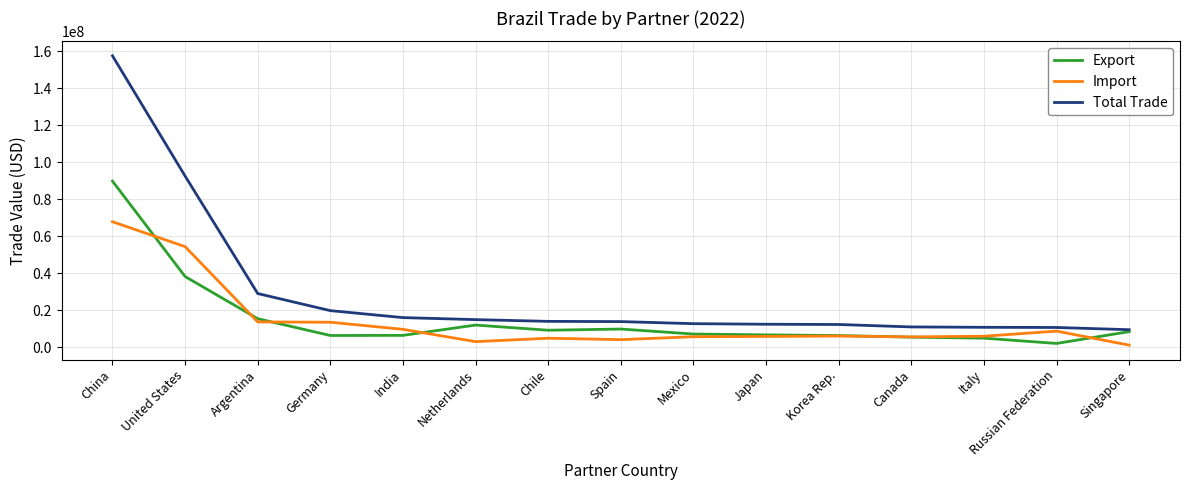

True or false: Import has a value of 4023489.4 at Spain.

True